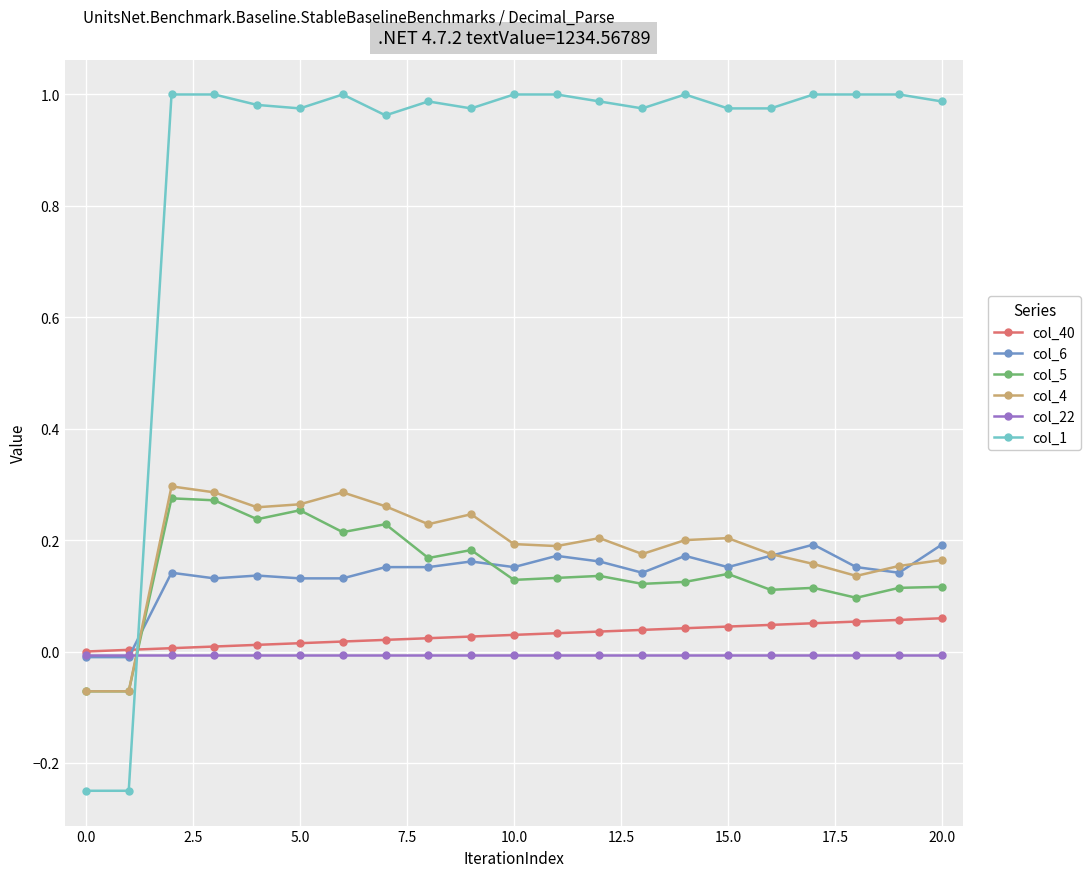

True or false: col_1 and col_4 cross at least once.

True